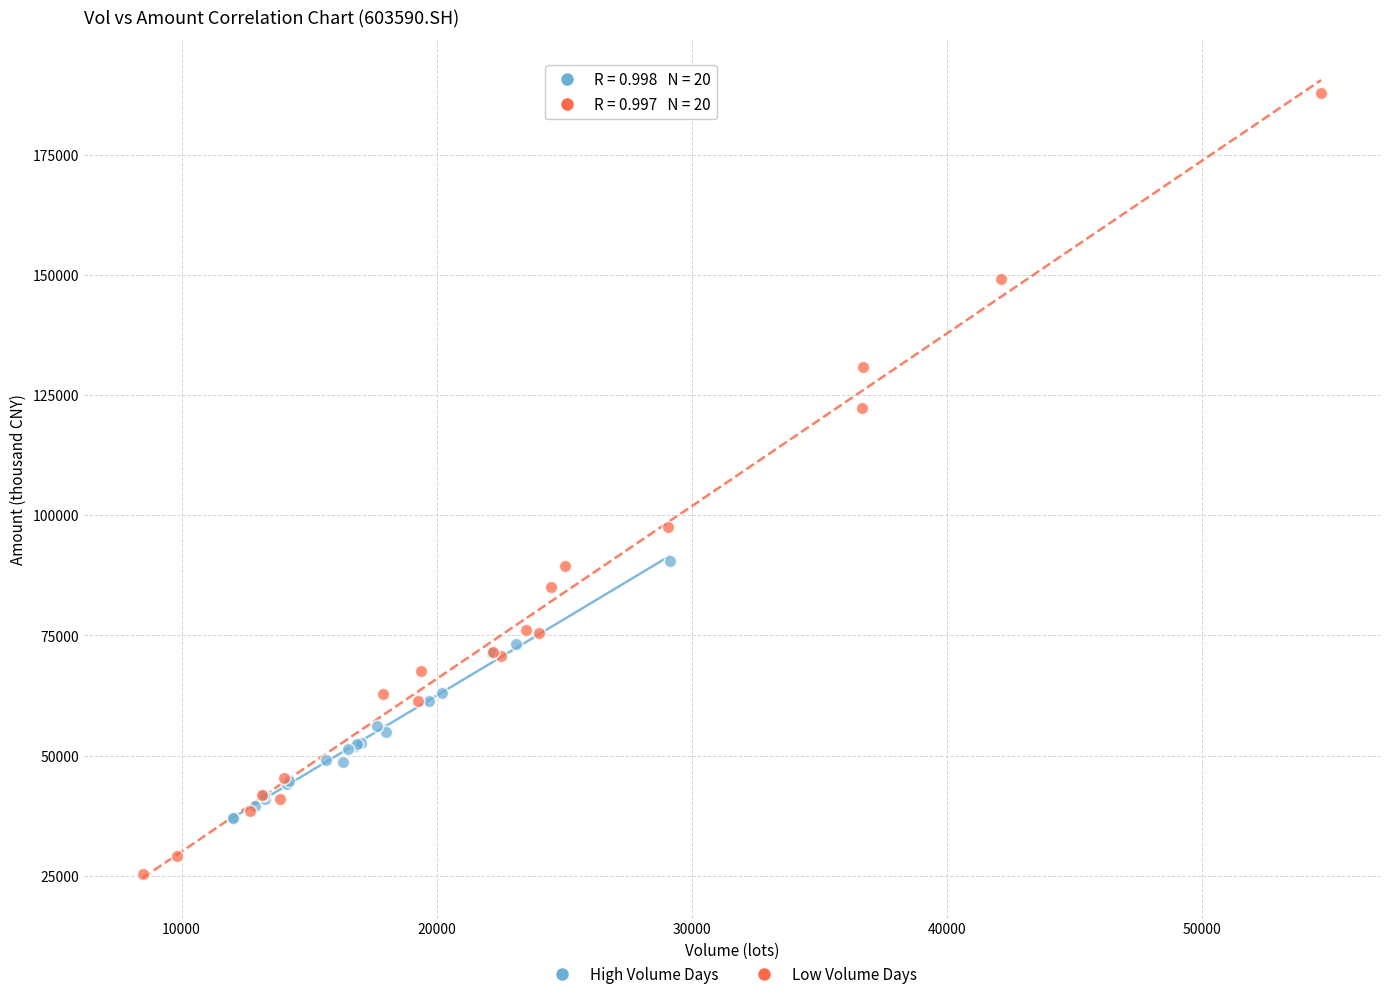

Which series contains the lowest Y value?

Low Volume Days